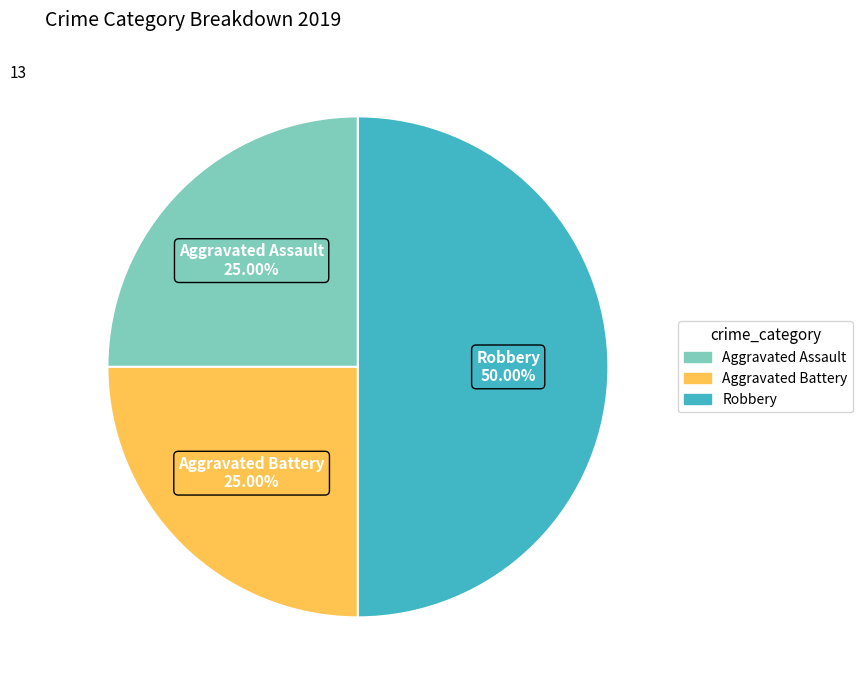

To the nearest percent, what percentage of the pie is Aggravated Battery?

25%